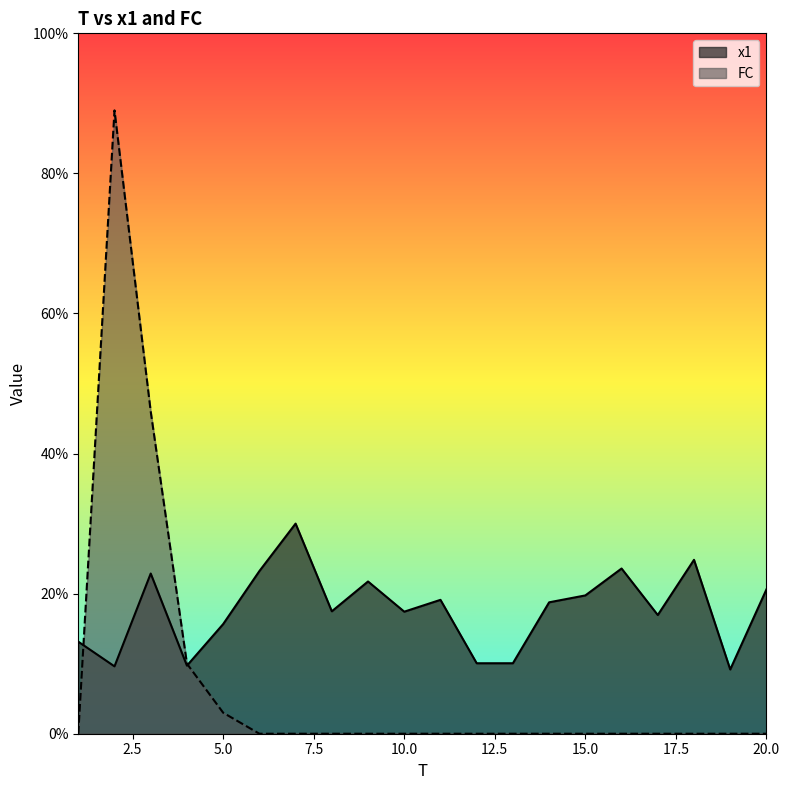

Reading left to right, transcribe all the data shown in this chart.

x1: 13.1	9.6	22.9	9.7	15.7	23.2	30.0	17.5	21.7	17.4	19.1	10.1	10.1	18.8	19.7	23.6	16.9	24.8	9.2	20.6
FC: 0.0	89.0	46.0	10.0	3.0	0.0	0.0	0.0	0.0	0.0	0.0	0.0	0.0	0.0	0.0	0.0	0.0	0.0	0.0	0.0